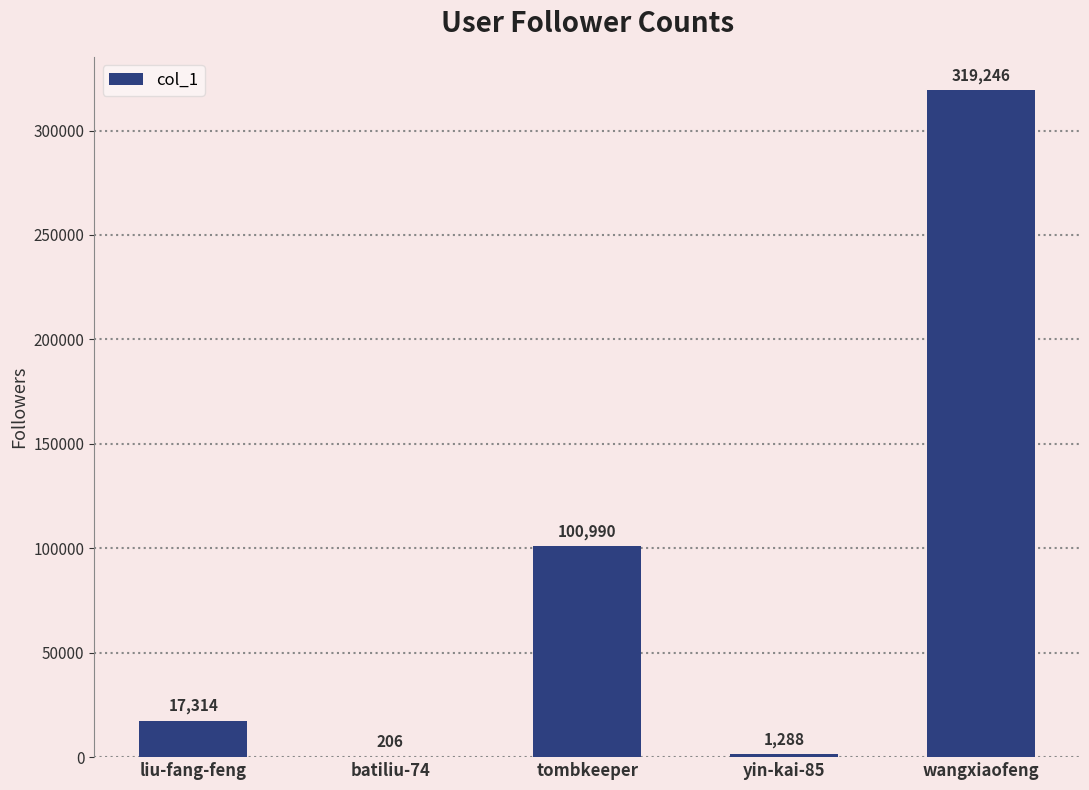

Approximately how many times larger is the value at wangxiaofeng compared to yin-kai-85?

247.9